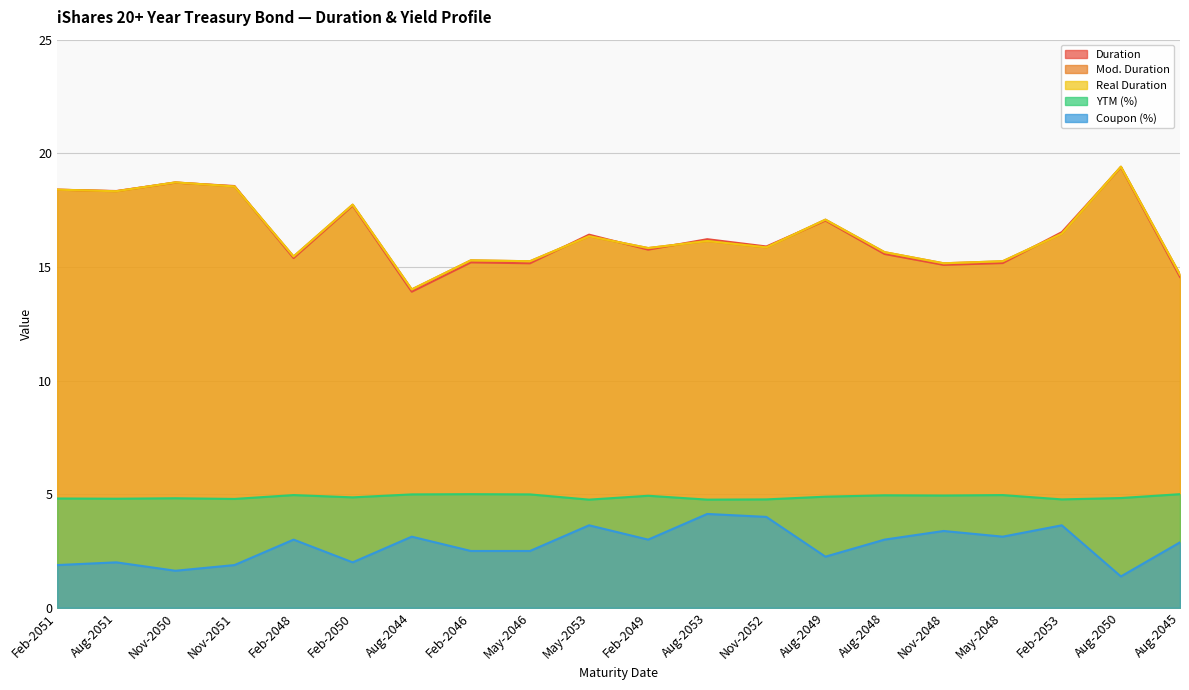

At how many categories does at least one series exceed 11?

20